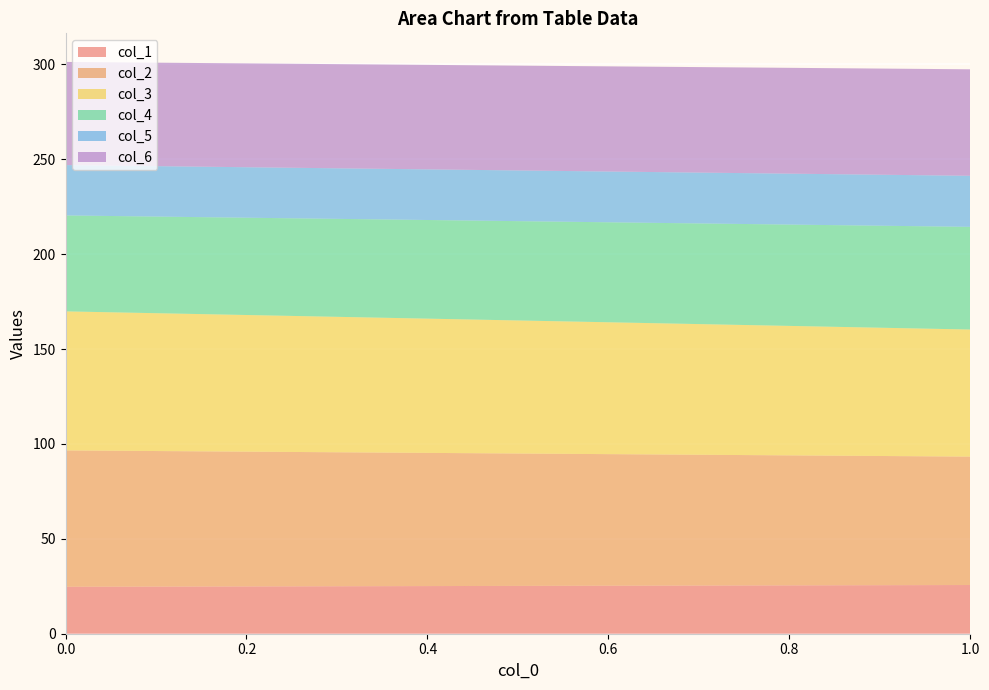

Reading left to right, list all the values displayed in this chart.

col_1: 0=24.7	1=25.7
col_2: 0=71.9	1=67.7
col_3: 0=73.3	1=67.0
col_4: 0=50.6	1=54.1
col_5: 0=26.5	1=26.9
col_6: 0=54.4	1=56.1